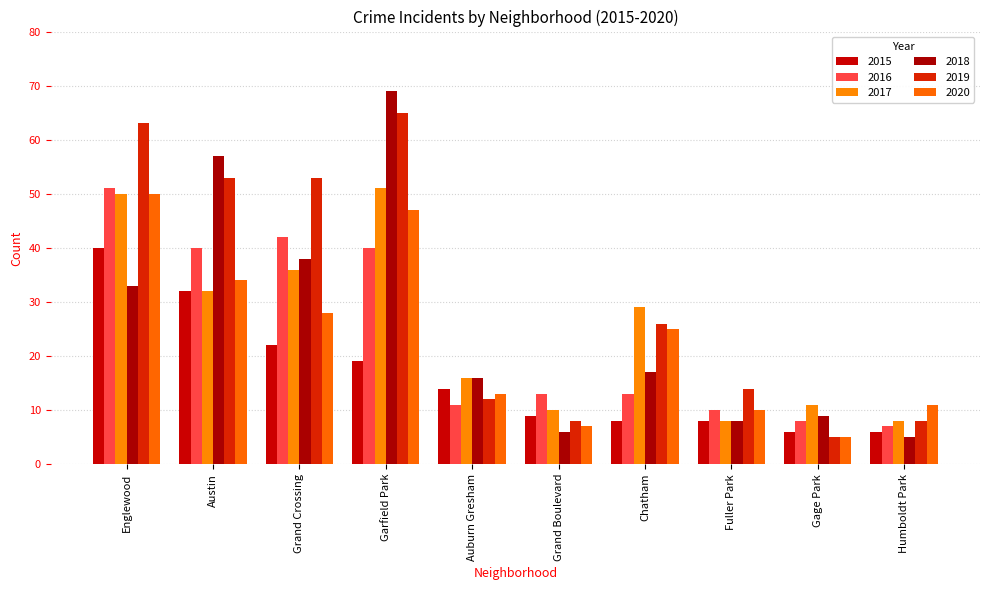

What are all the series names shown in the legend?

2015, 2016, 2017, 2018, 2019, 2020